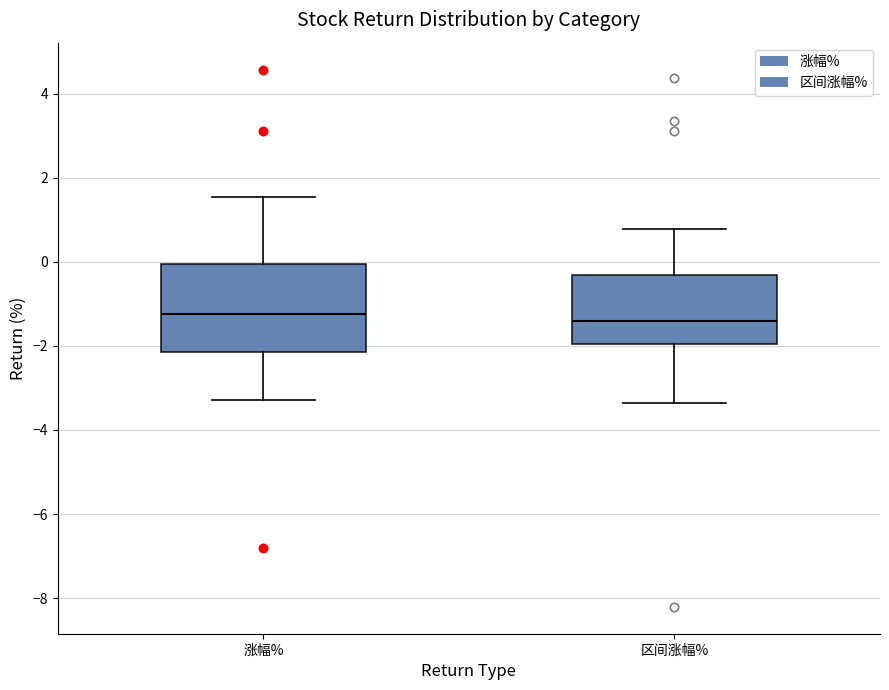

Reading left to right, read every box against the y-axis: the position of its median line, the range the box covers, and the ends of its whiskers. The values are not printed on the chart, so give them approximately, as read against the axis.

涨幅%: median -1.2, box -2.2 to 0.0, whiskers -3.2 to 1.6
区间涨幅%: median -1.4, box -2.0 to -0.4, whiskers -3.4 to 0.8